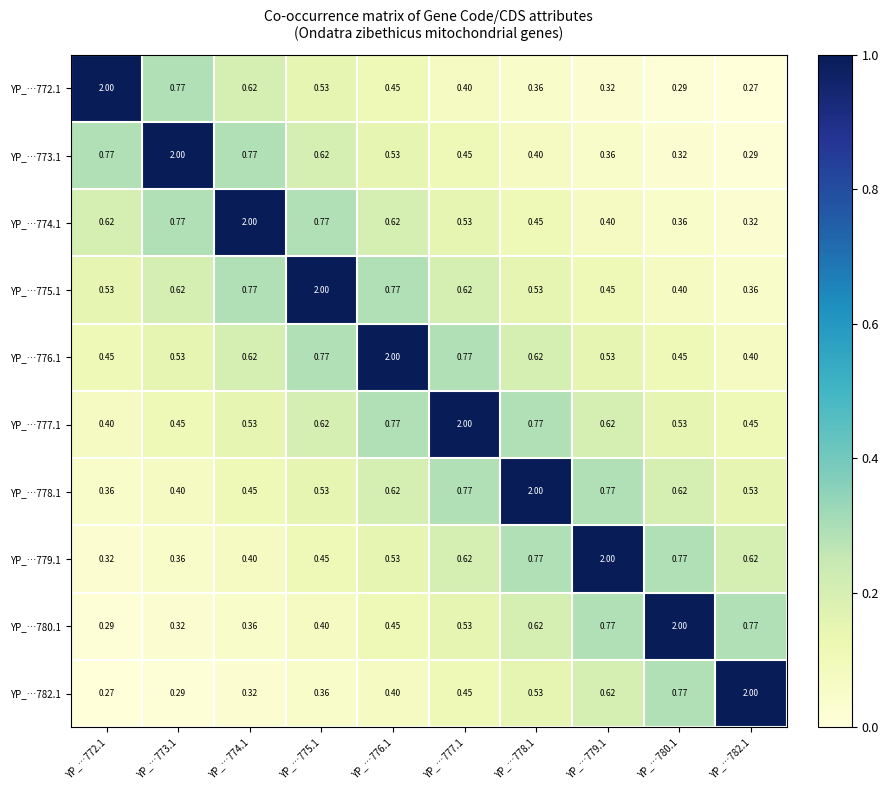

Is the value of YP_…775.1 at YP_…774.1 greater than the value of YP_…772.1 at YP_…774.1?

Yes